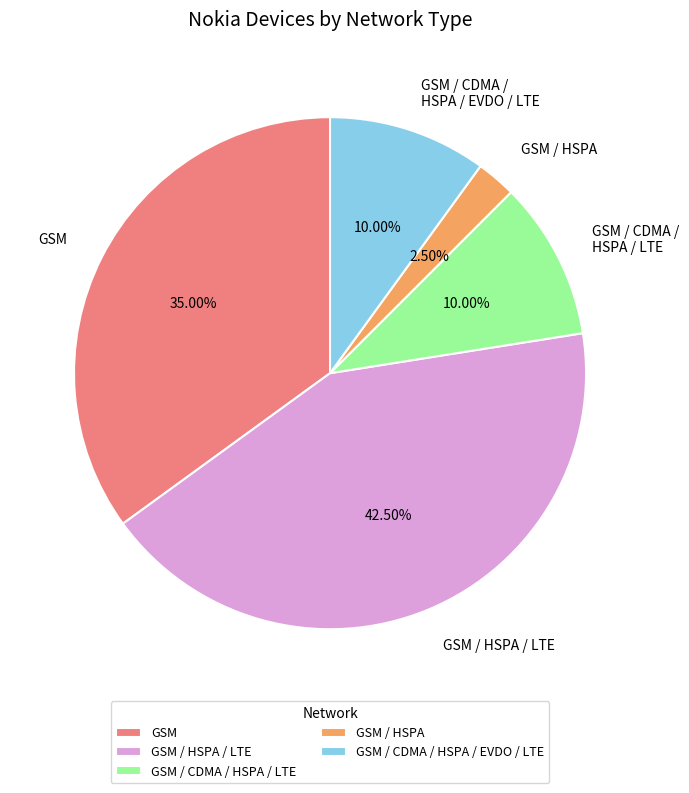

To the nearest percent, what is the average slice percentage?

20%